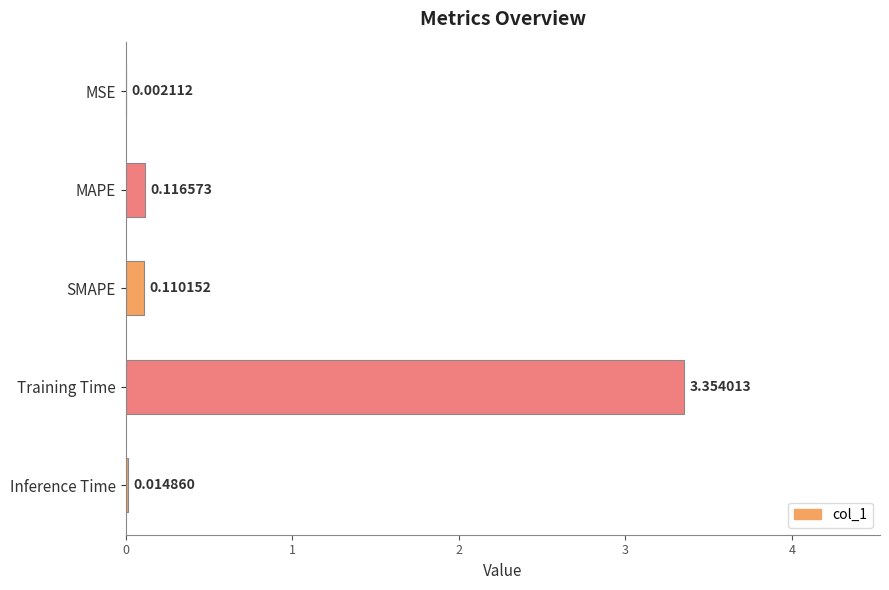

What is the change in value from MAPE to Training Time?

+3.2